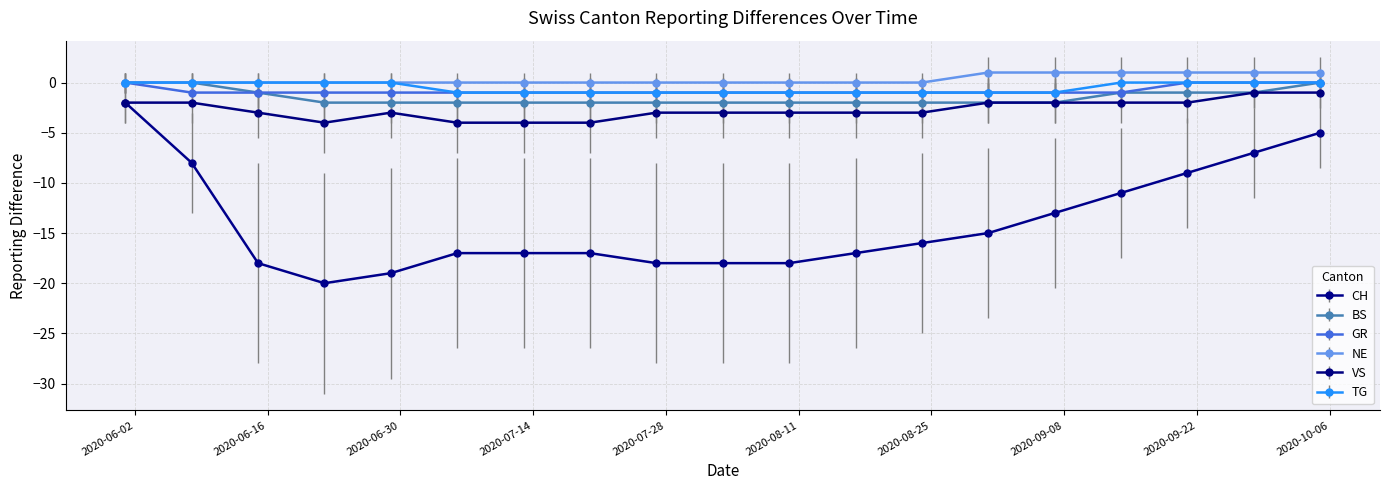

True or false: CH and GR intersect in this chart.

False